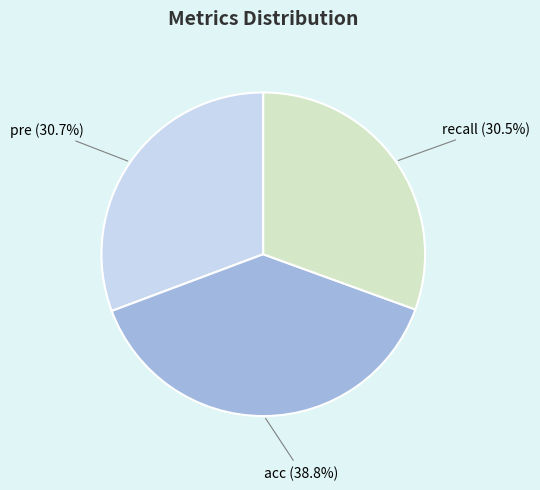

Is it true that pre is 31% of the pie?

True